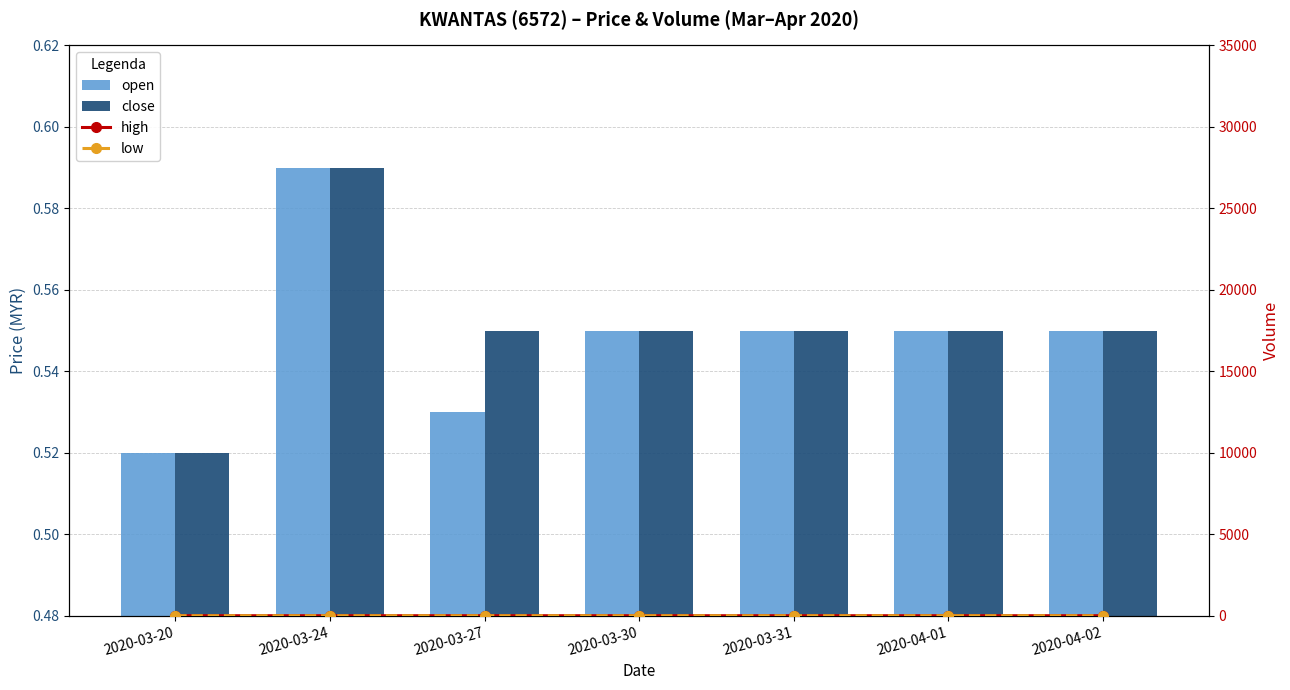

The open series shows 1.0 at 2020-03-24. True or false?

False